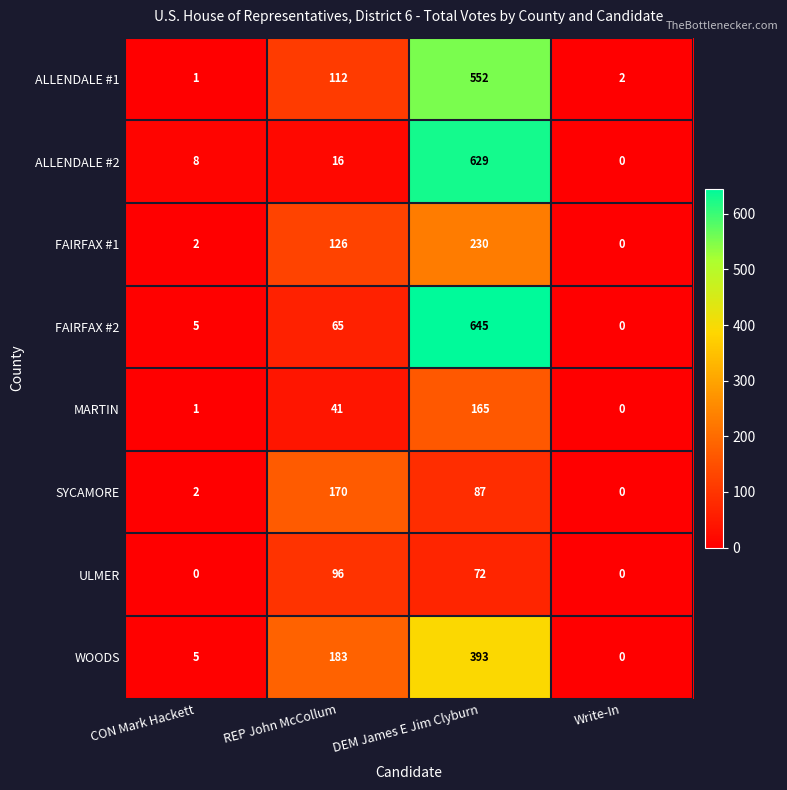

Is it true that ALLENDALE #1 equals 2 at Write-In?

True